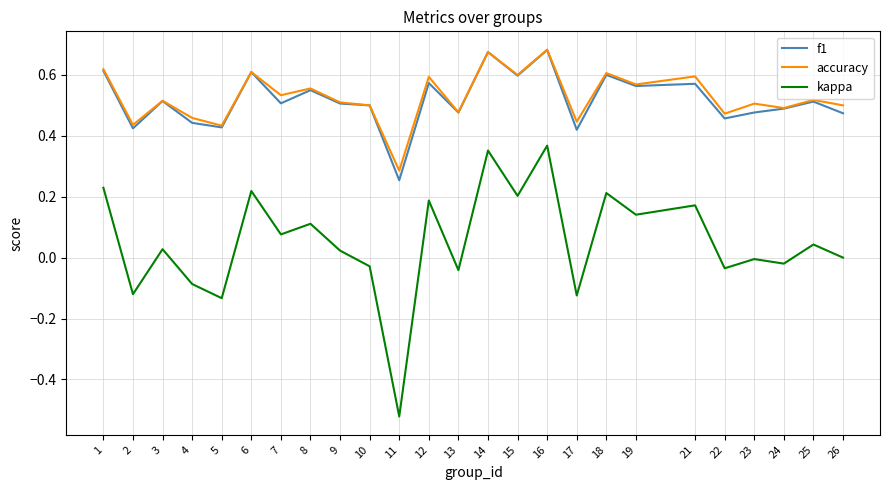

Which series has the largest range (max minus min)?

kappa